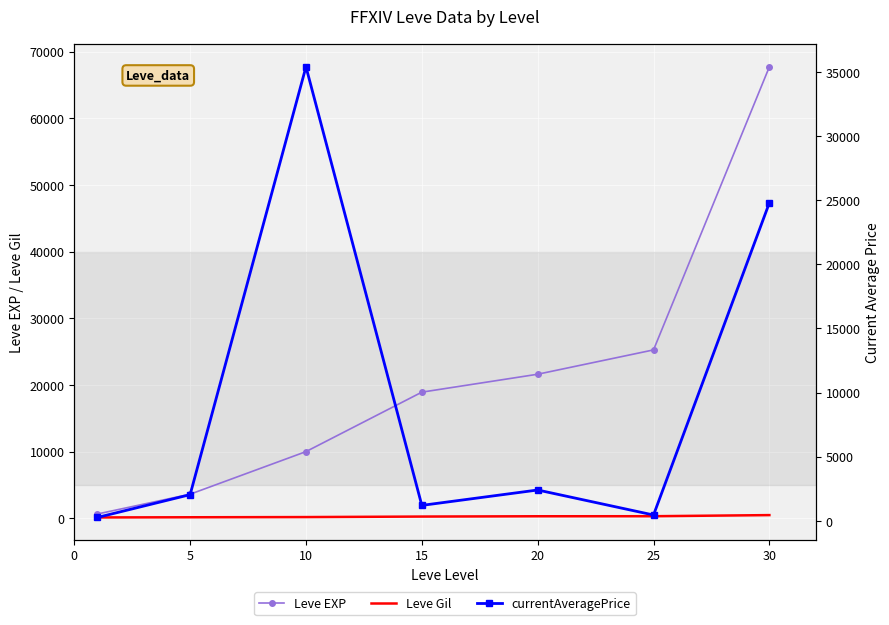

How many values in the currentAveragePrice series are below 2038?

3